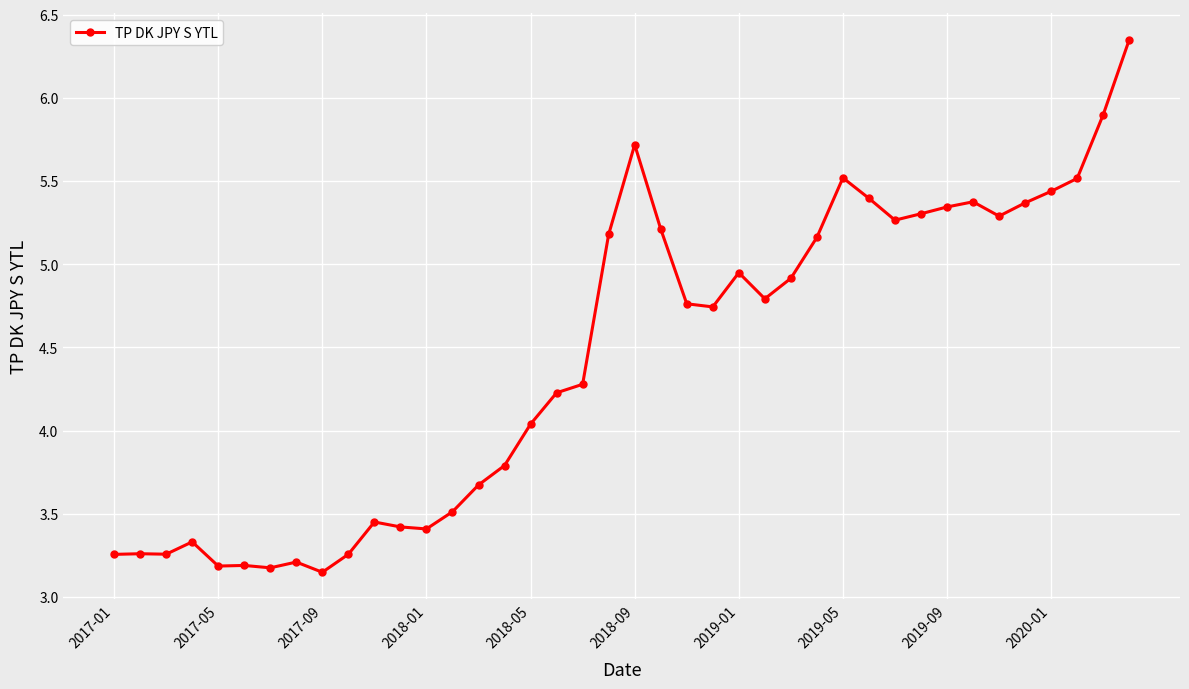

How many data points are above 4?

24